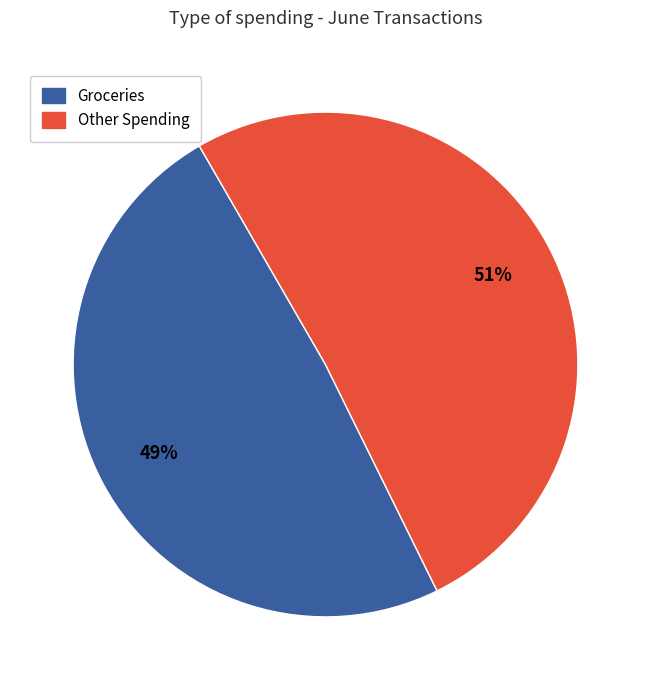

Does any single category account for the majority?

Yes